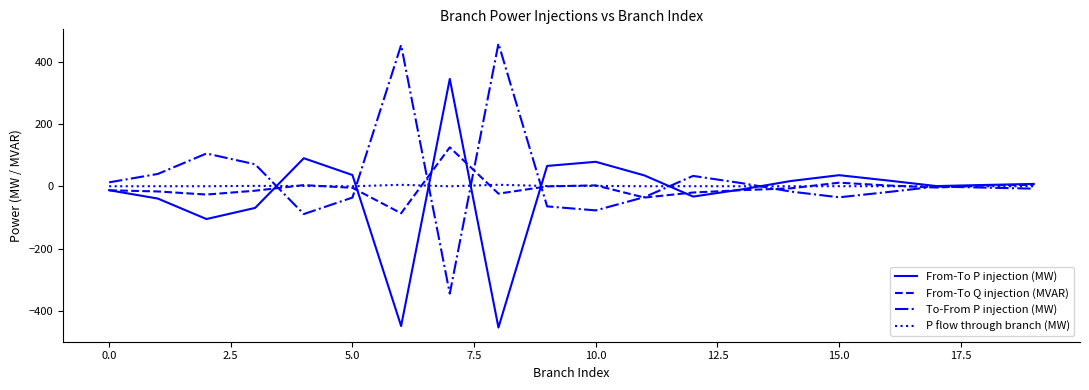

What is the maximum value shown in the chart?

459.0